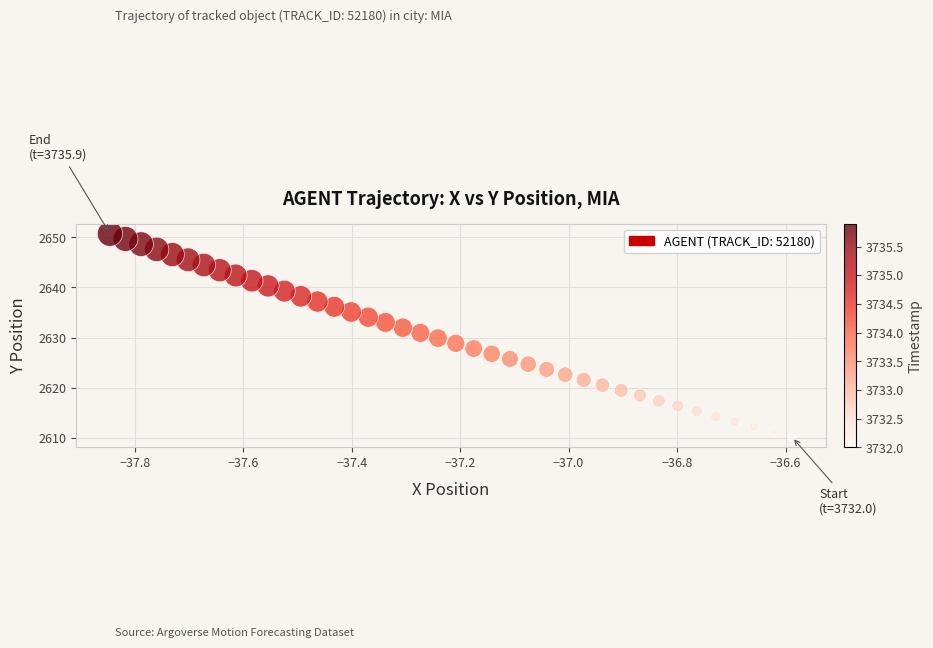

What is the range of X values (max minus min)?

1.3